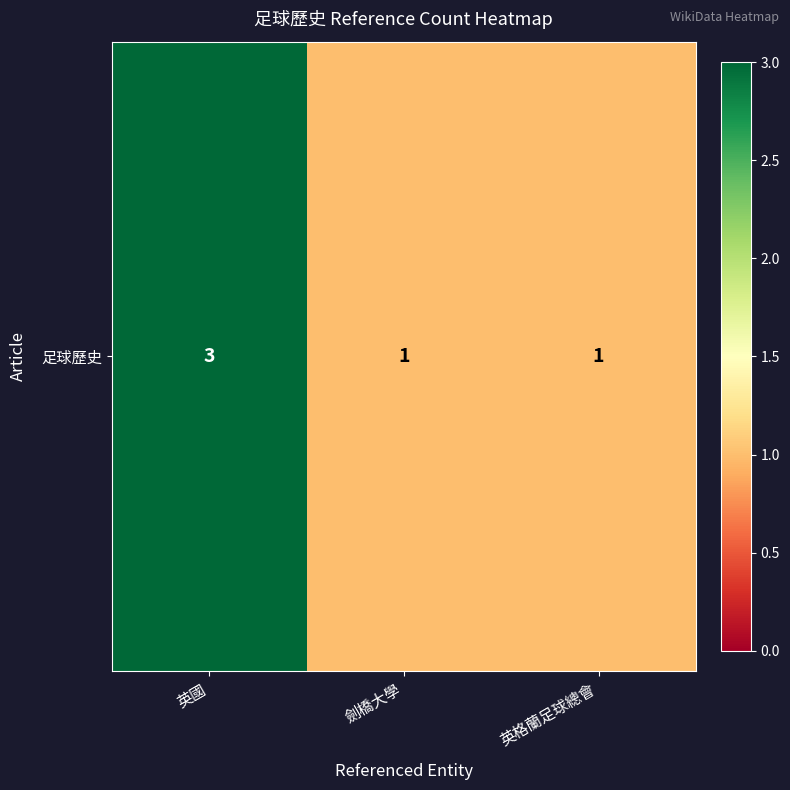

At which category does the chart reach its minimum across all series?

劍橋大學